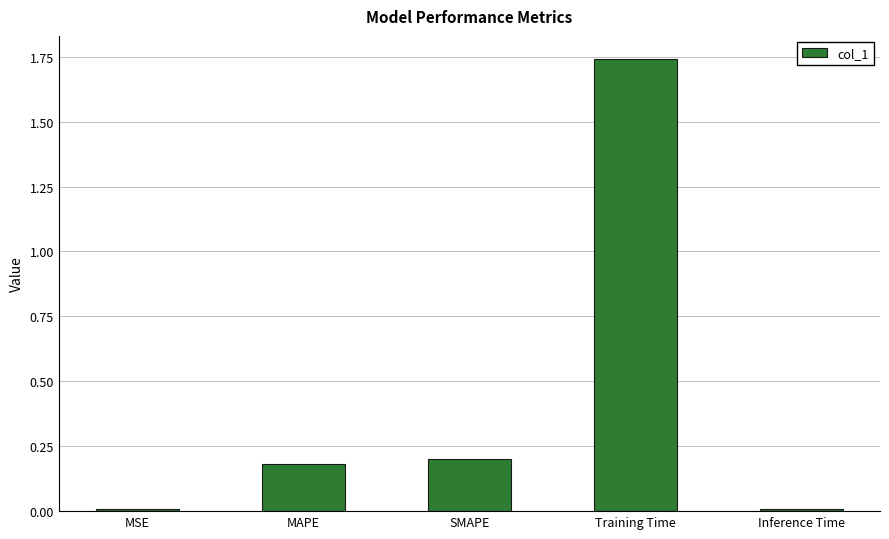

What is the label of the 1st bar from the left?

MSE